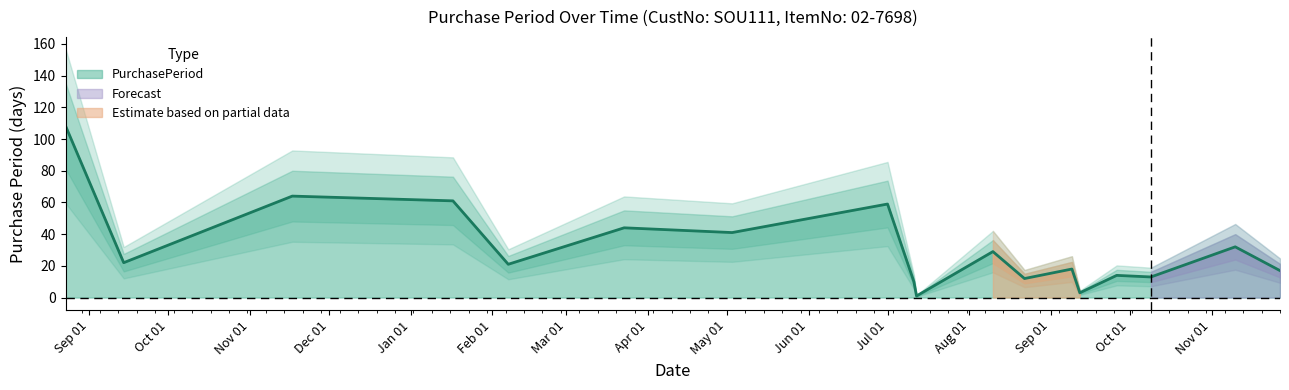

Which label corresponds to the smallest value in the chart?

2017-07-12